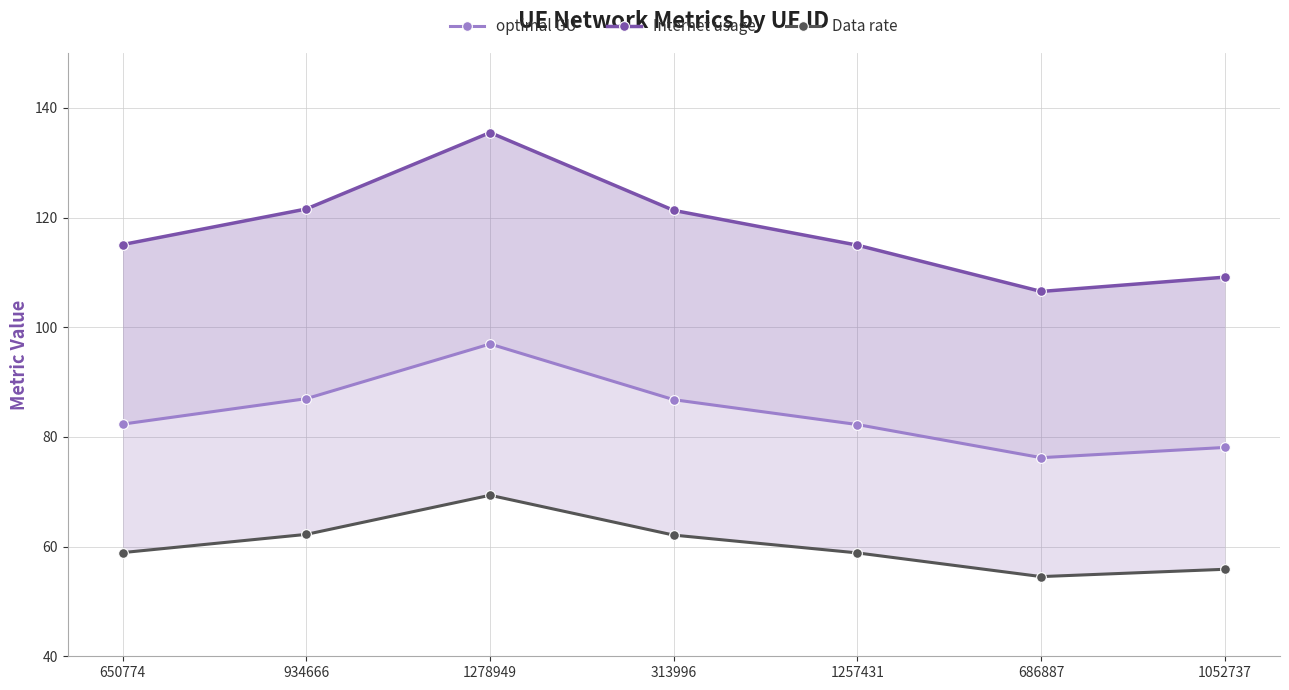

Is the value of Internet usage at 1257431 greater than the value of Data rate at 1257431?

Yes